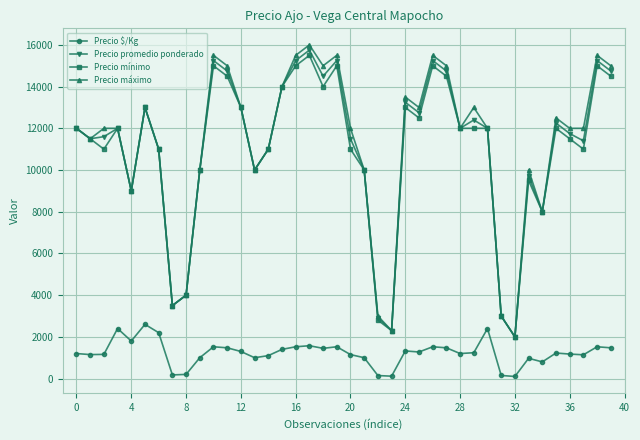

What is the value of the Precio máximo point at the 21st from the left?

12000